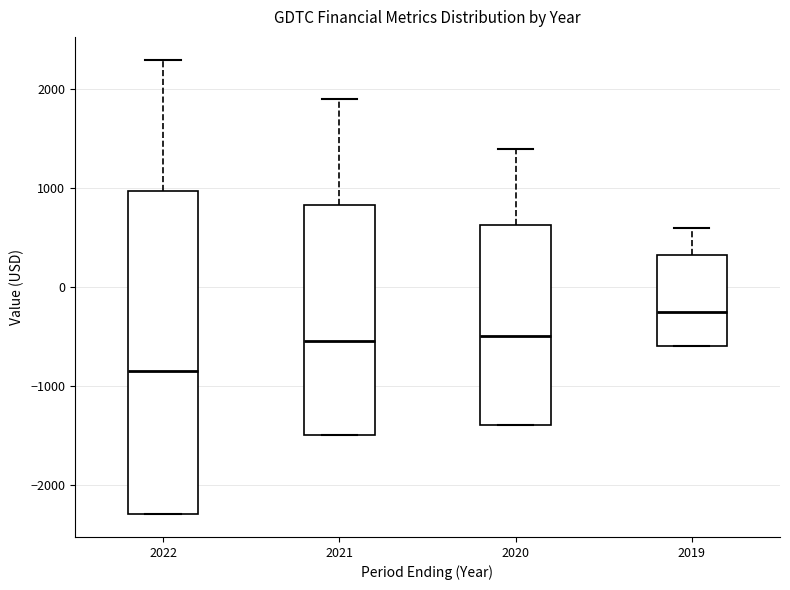

Comparing the boxes themselves (not the whiskers), which one is the tallest?

2022